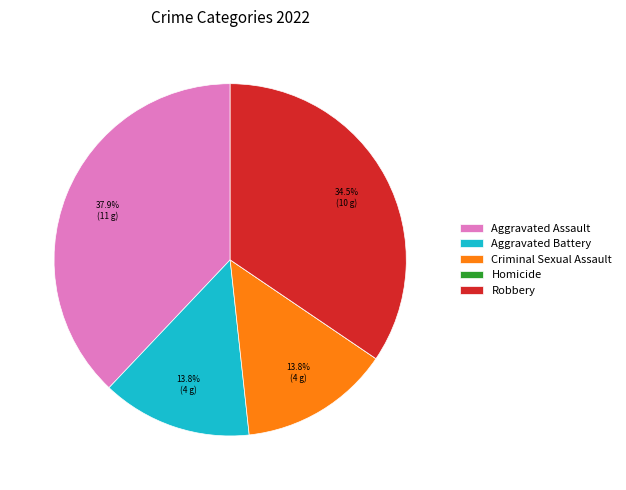

Does Criminal Sexual Assault represent more than half of the total?

No